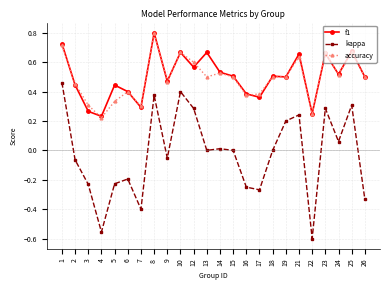

True or false: accuracy and kappa intersect in this chart.

False